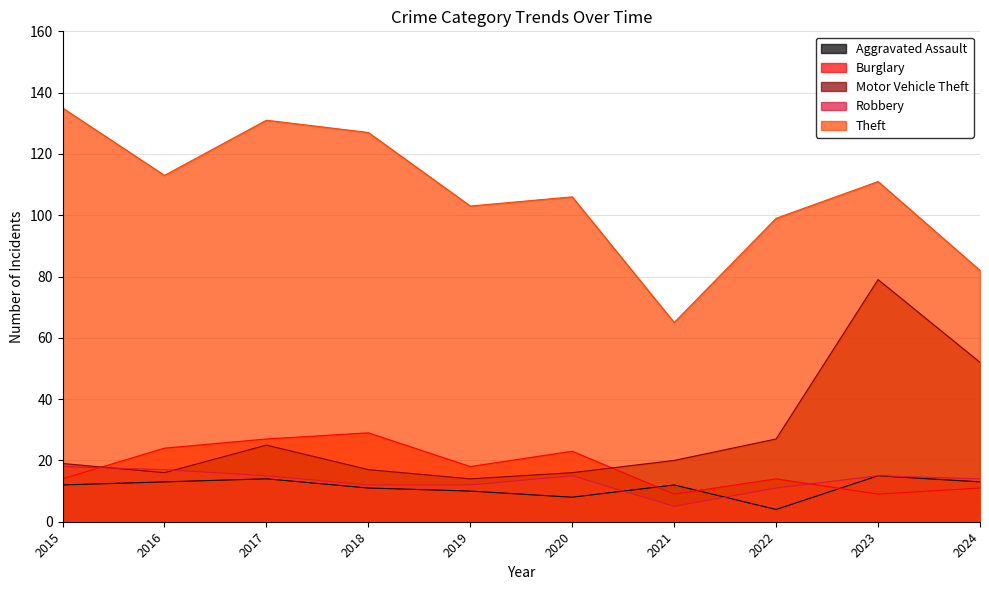

What is the value of the Burglary point at the 9th from the left?

9